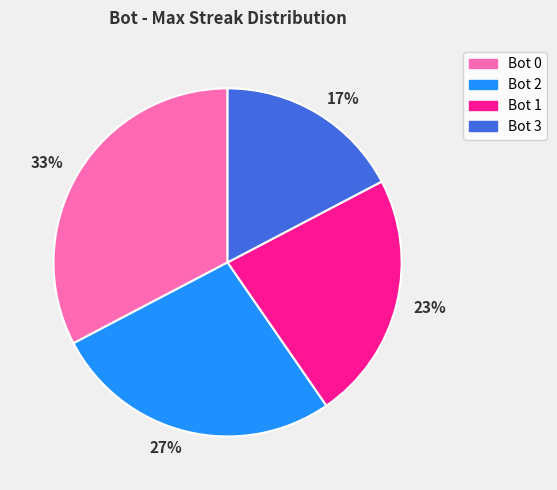

Is the sum of 27% and 17% greater than half?

No